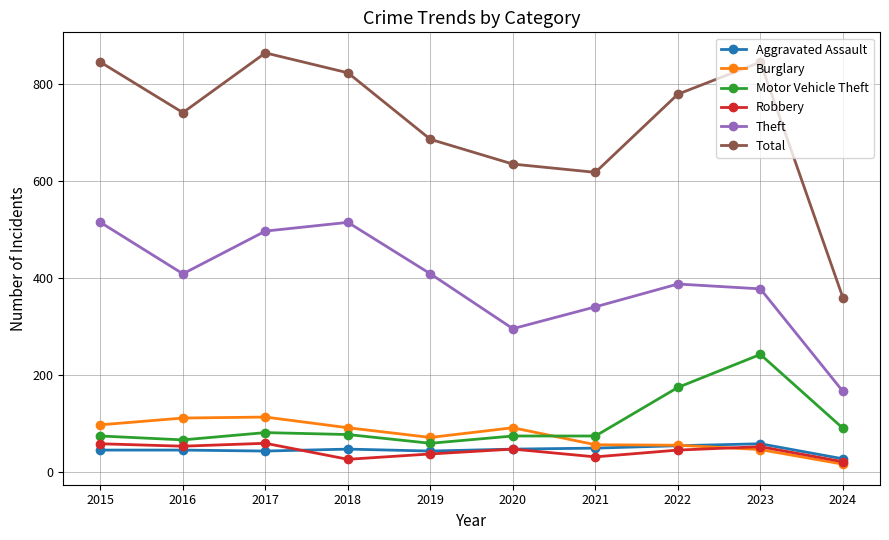

What are all the series names shown in the legend?

Aggravated Assault, Burglary, Motor Vehicle Theft, Robbery, Theft, Total